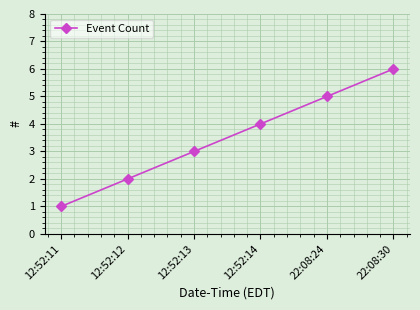

Between 12:52:11 and 22:08:30, which is larger?

22:08:30